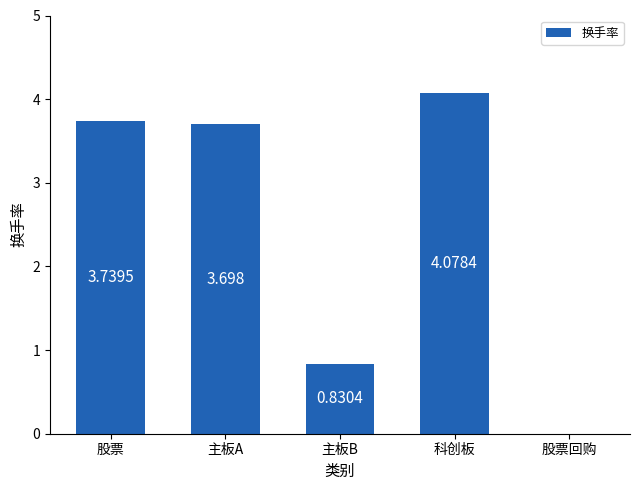

Which category has the highest value across all series?

科创板